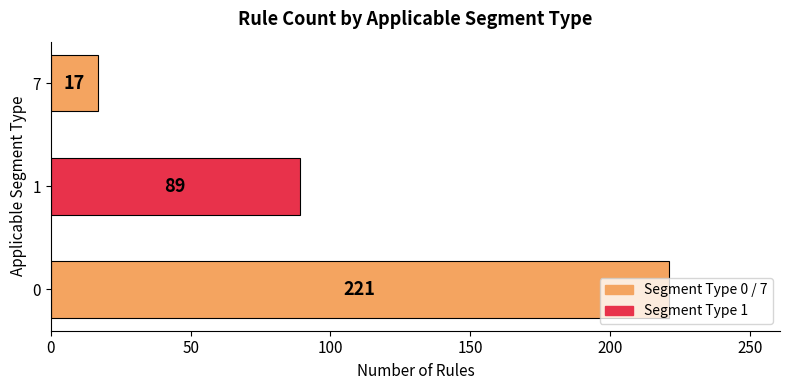

List the labels in order of value, largest first.

0, 1, 7